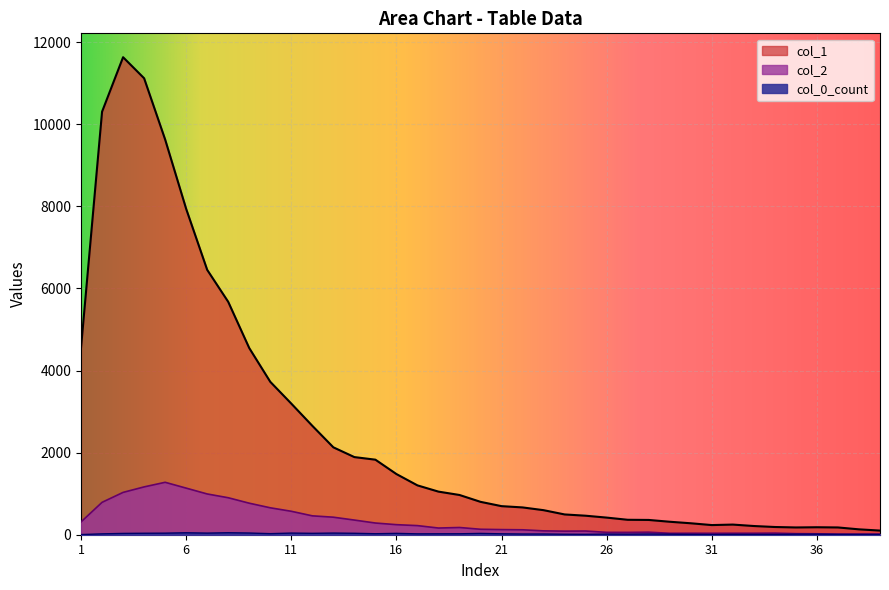

The value of col_2 at 18 is 163. True or false?

True